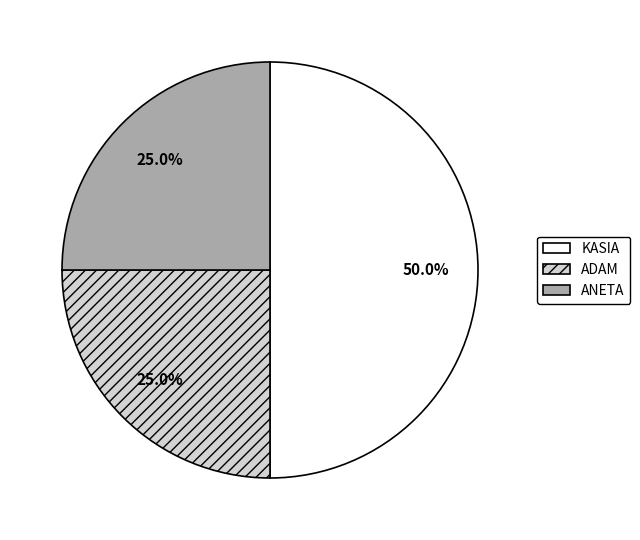

Approximately how many times larger is the value at KASIA compared to ANETA?

2.0